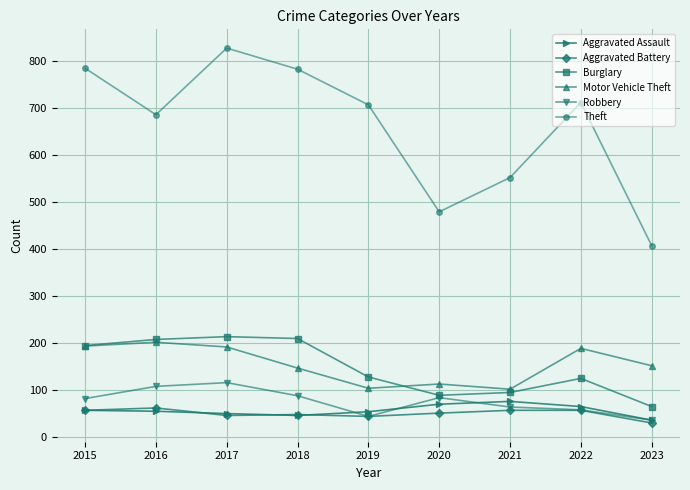

Where is the first local minimum for Robbery?

2019